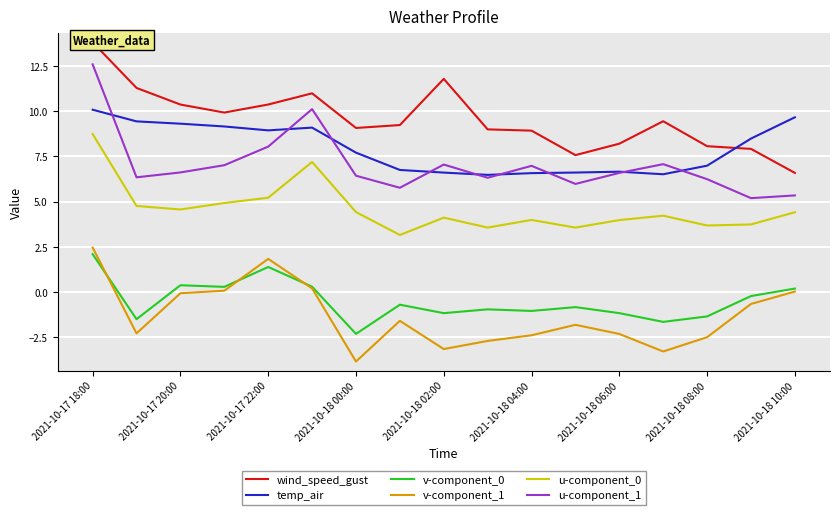

How many values in the v-component_1 series are below -1?

10